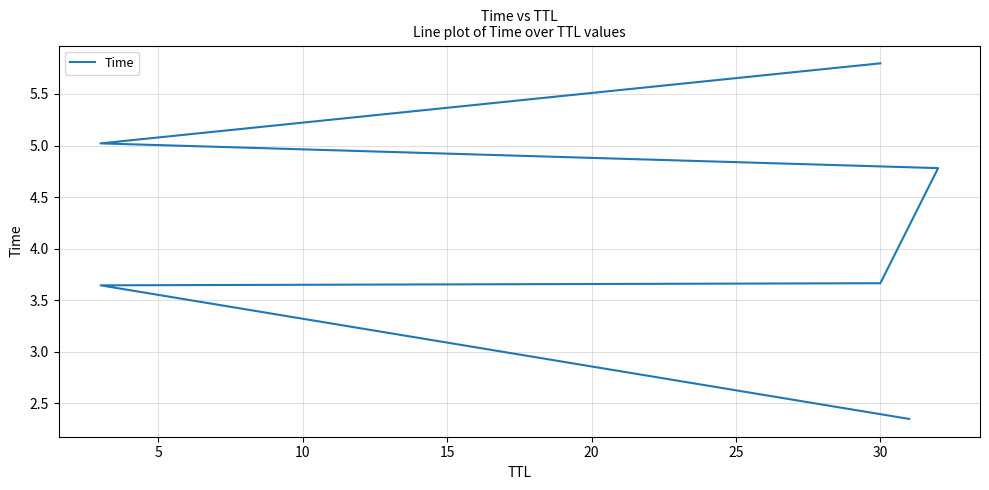

Does the chart have visible grid lines?

Yes